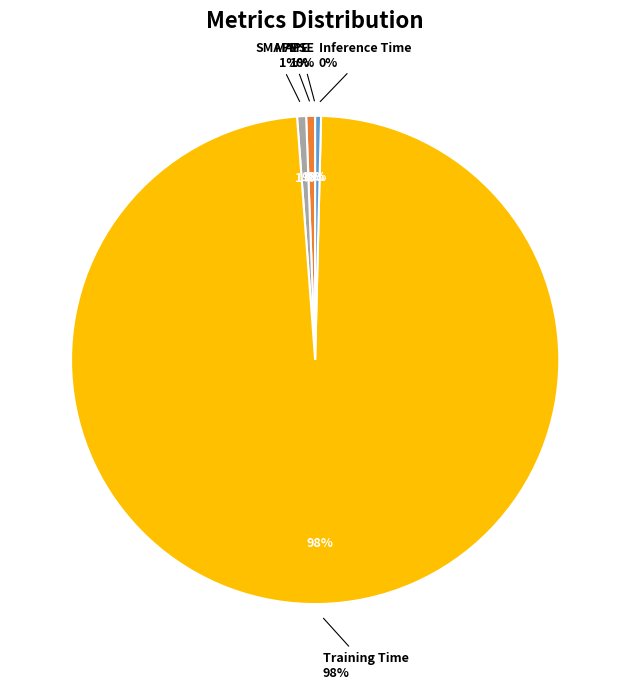

Count the number of slices in the pie.

5